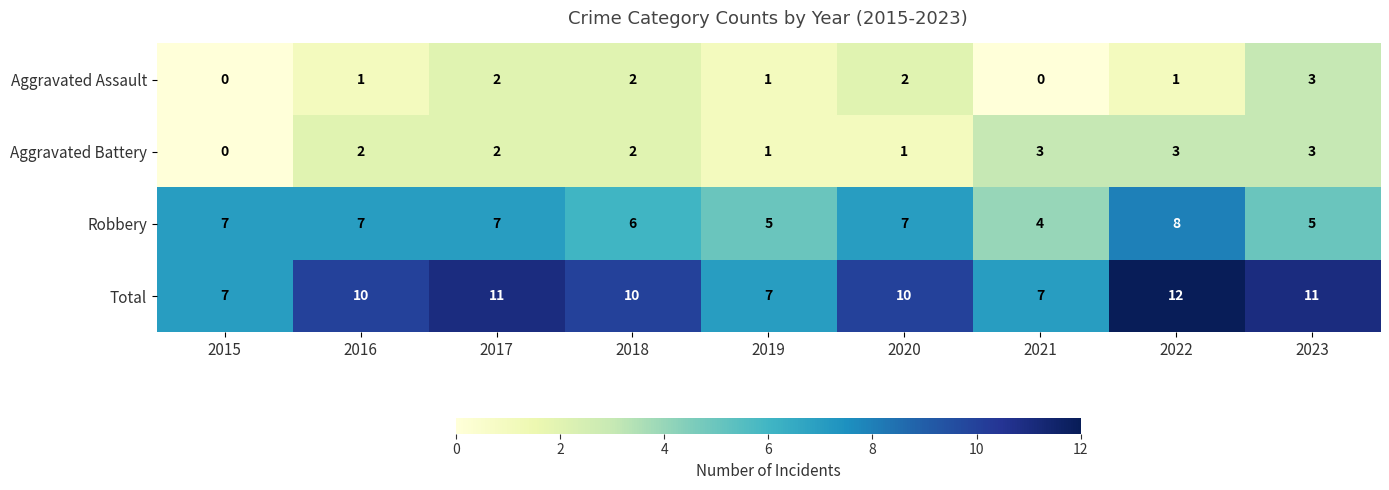

Count the Total values in the range 7 to 11.

8